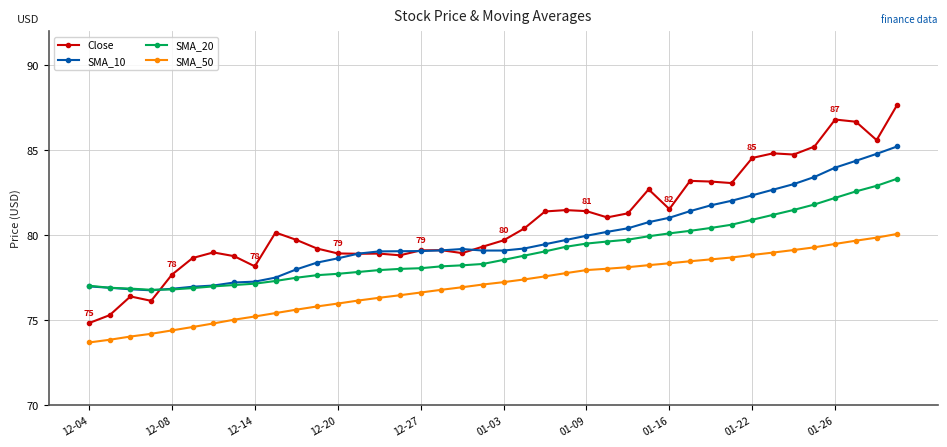

How many distinct data groups are displayed?

4